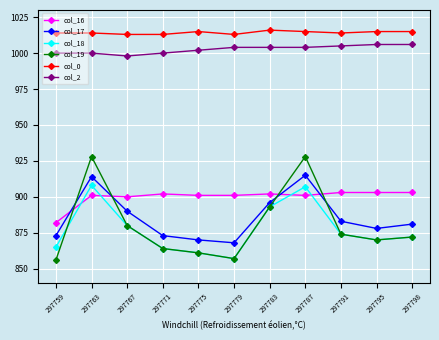

Between 297759 and 297798, which series saw the biggest shift?

col_16